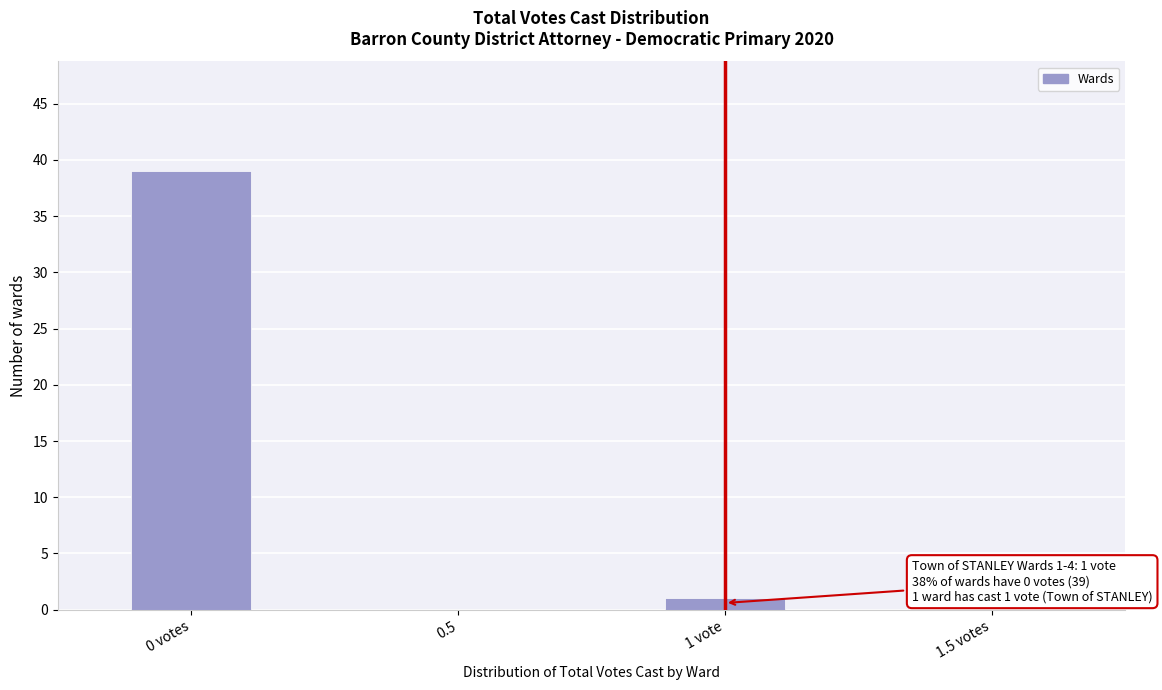

Reading right to left, what are all the values shown in this chart?

1.5 votes=0	1 vote=1	0.5=0	0 votes=39